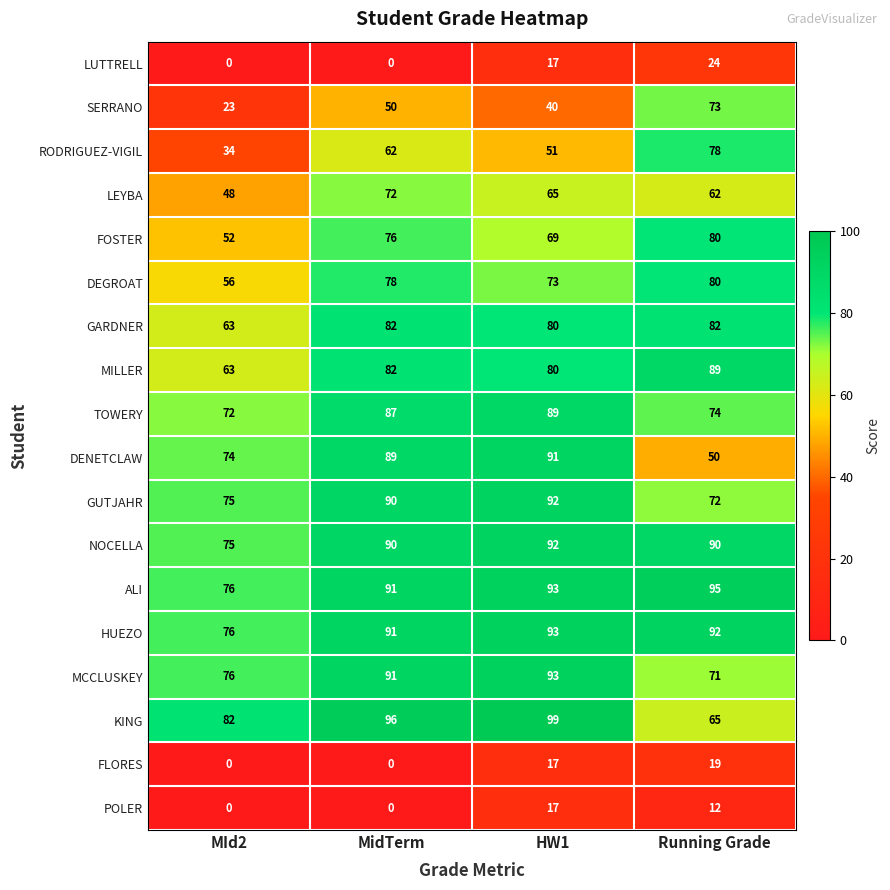

Rank the categories by TOWERY value from lowest to highest.

MId2, Running Grade, MidTerm, HW1